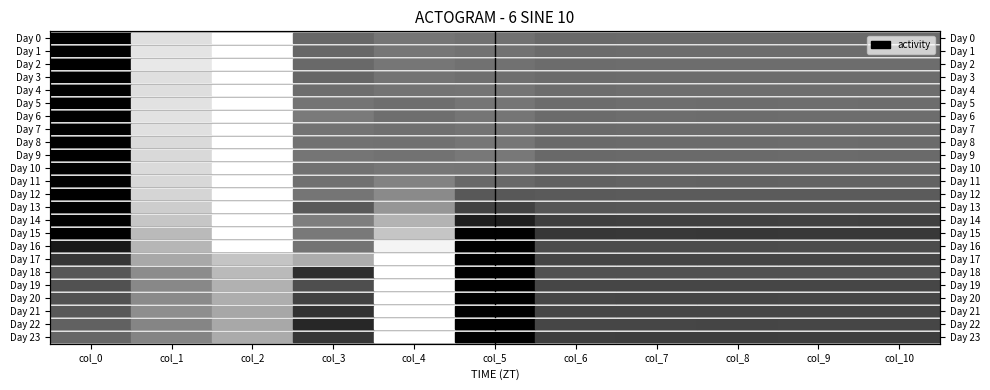

Which series has the largest range (max minus min)?

Day 0